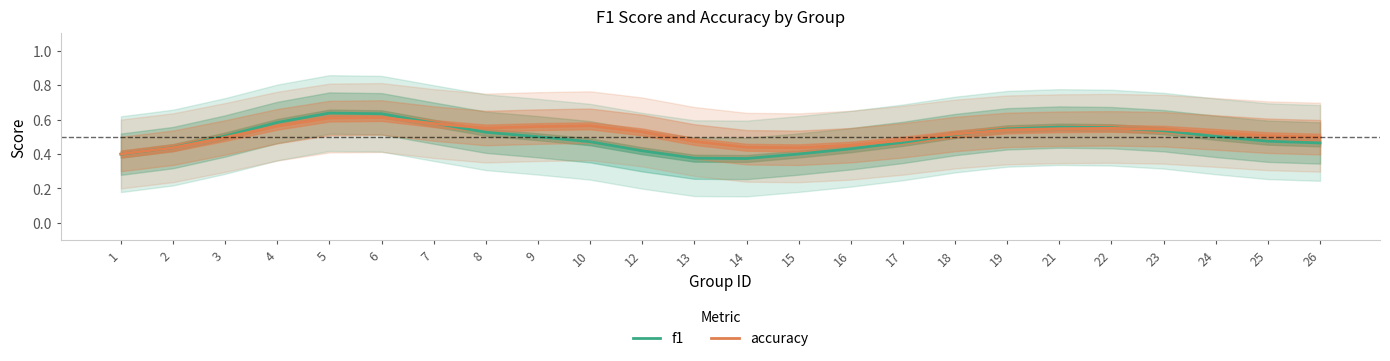

Which category has the lowest value in the f1 series?

14